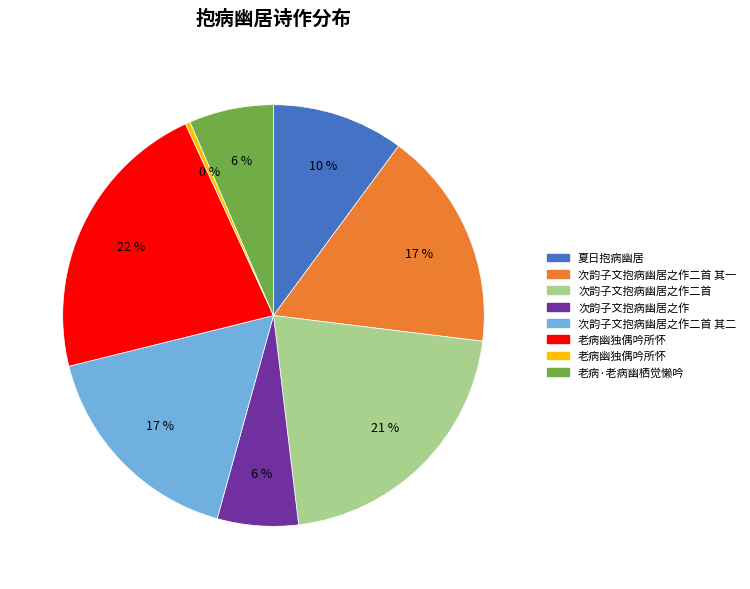

To the nearest percent, what is the average slice percentage?

12%